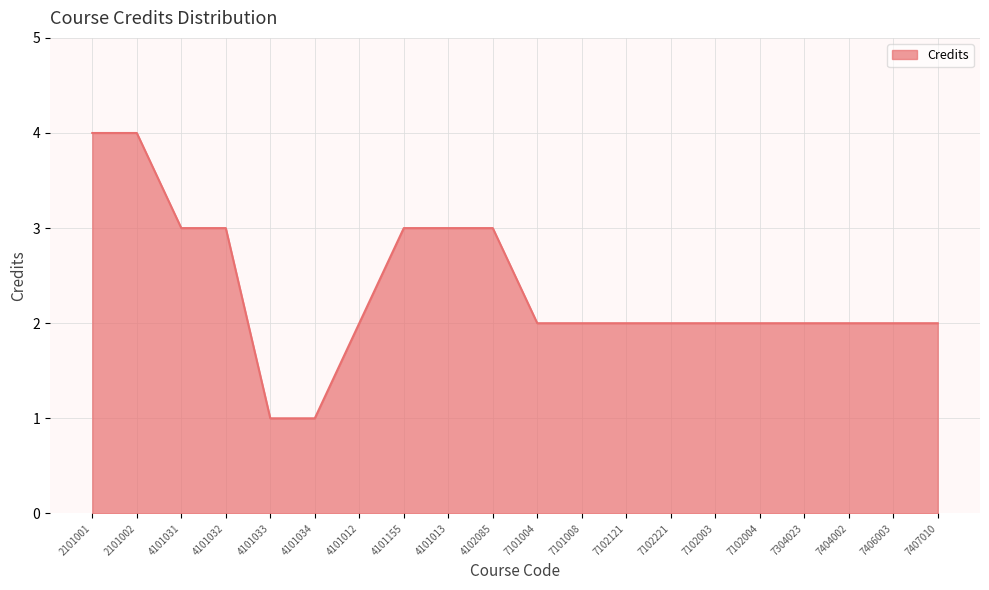

List the labels in order of value, largest first.

2101001, 2101002, 4101031, 4101032, 4101155, 4101013, 4102085, 4101012, 7101004, 7101008, 7102121, 7102221, 7102003, 7102004, 7304023, 7404002, 7406003, 7407010, 4101033, 4101034